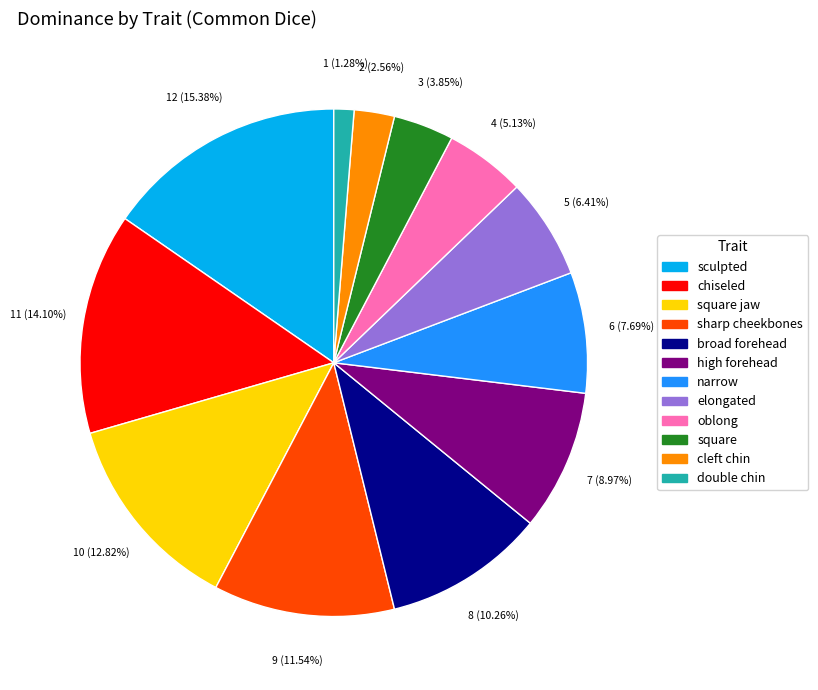

Is there any slice that represents more than half of the pie?

No